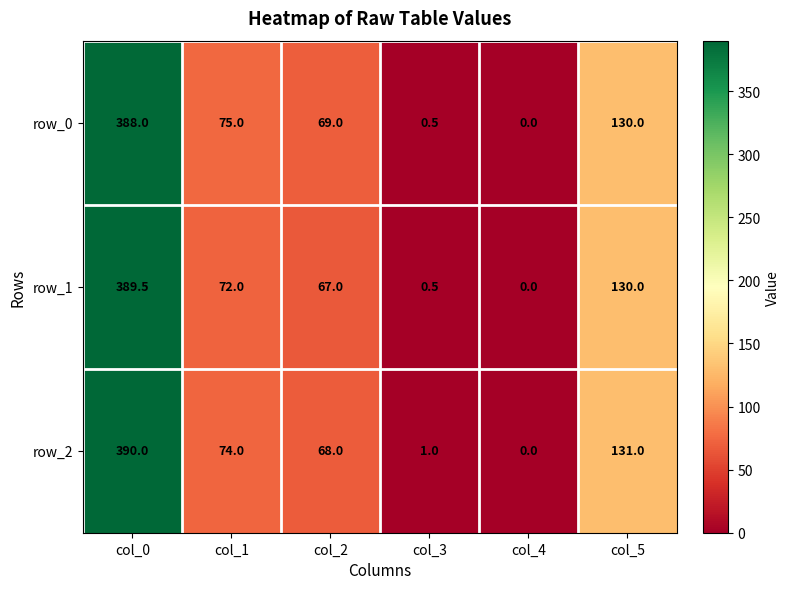

Which series has the widest spread of values?

row_2